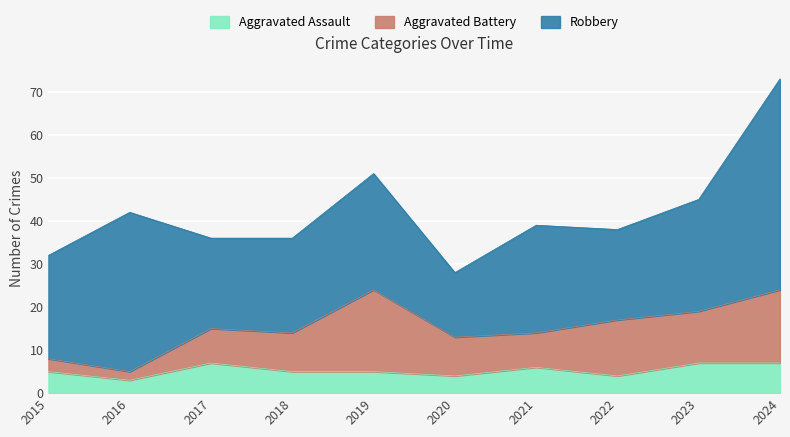

True or false: Robbery and Aggravated Battery cross at least once.

False